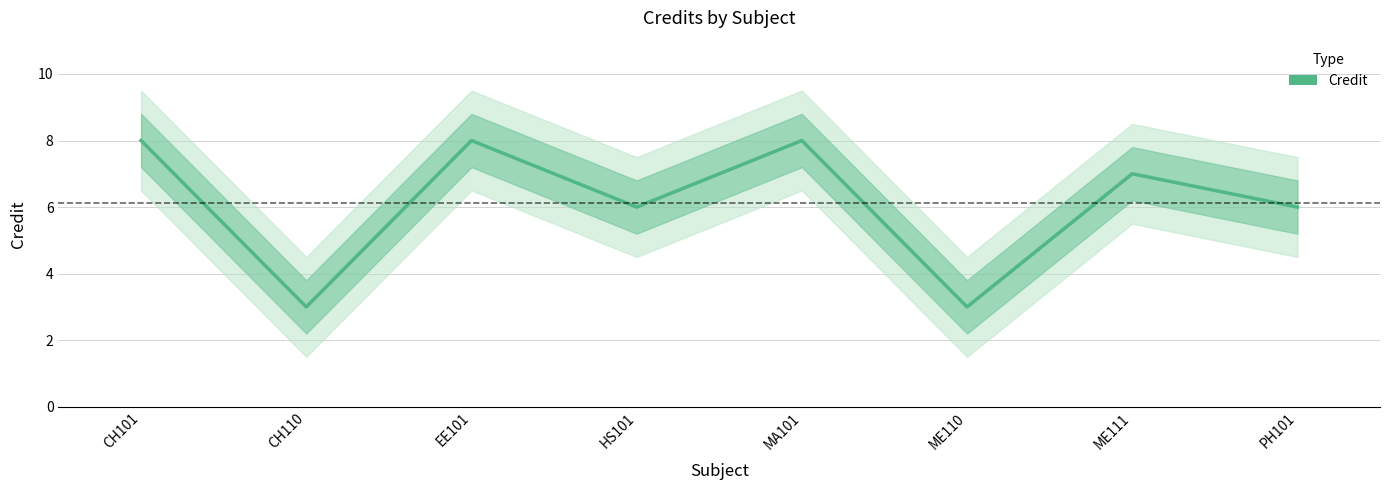

List the labels in order of value, largest first.

CH101, EE101, MA101, ME111, HS101, PH101, CH110, ME110